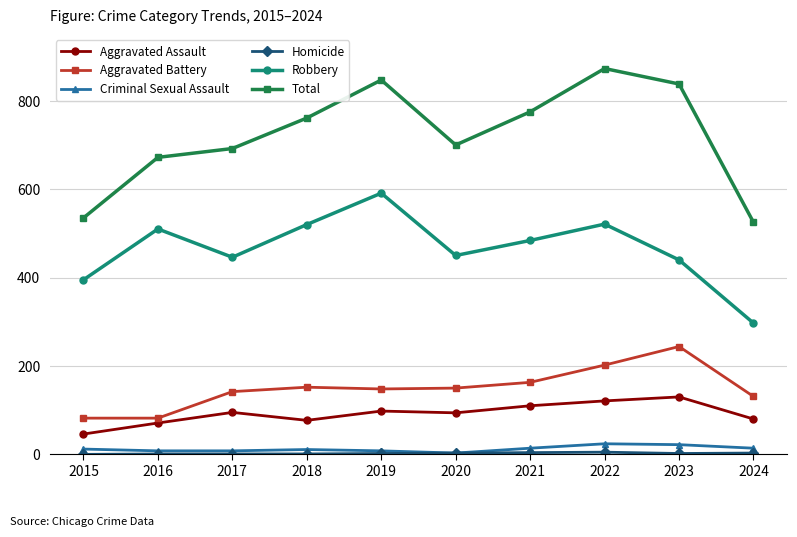

At which category is the sum across all series the highest?

2022